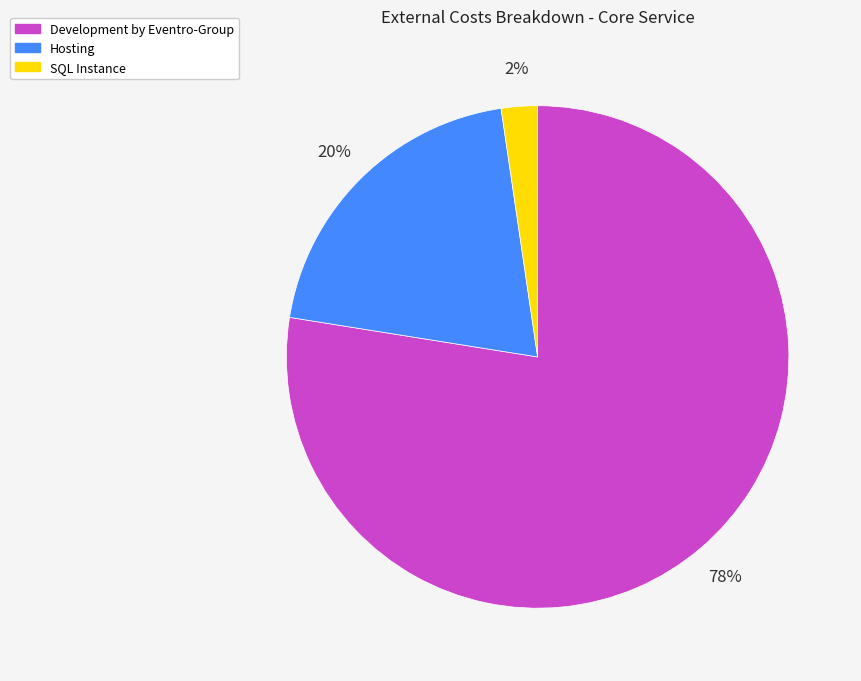

What is the majority slice?

Development by Eventro-Group